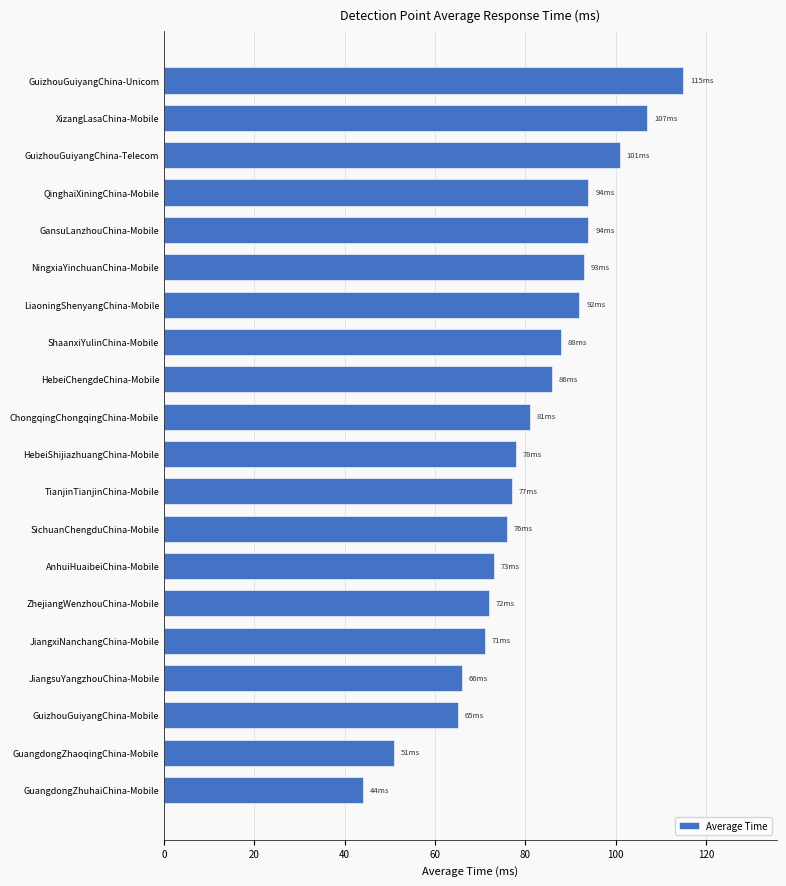

How many distinct data groups are displayed?

1